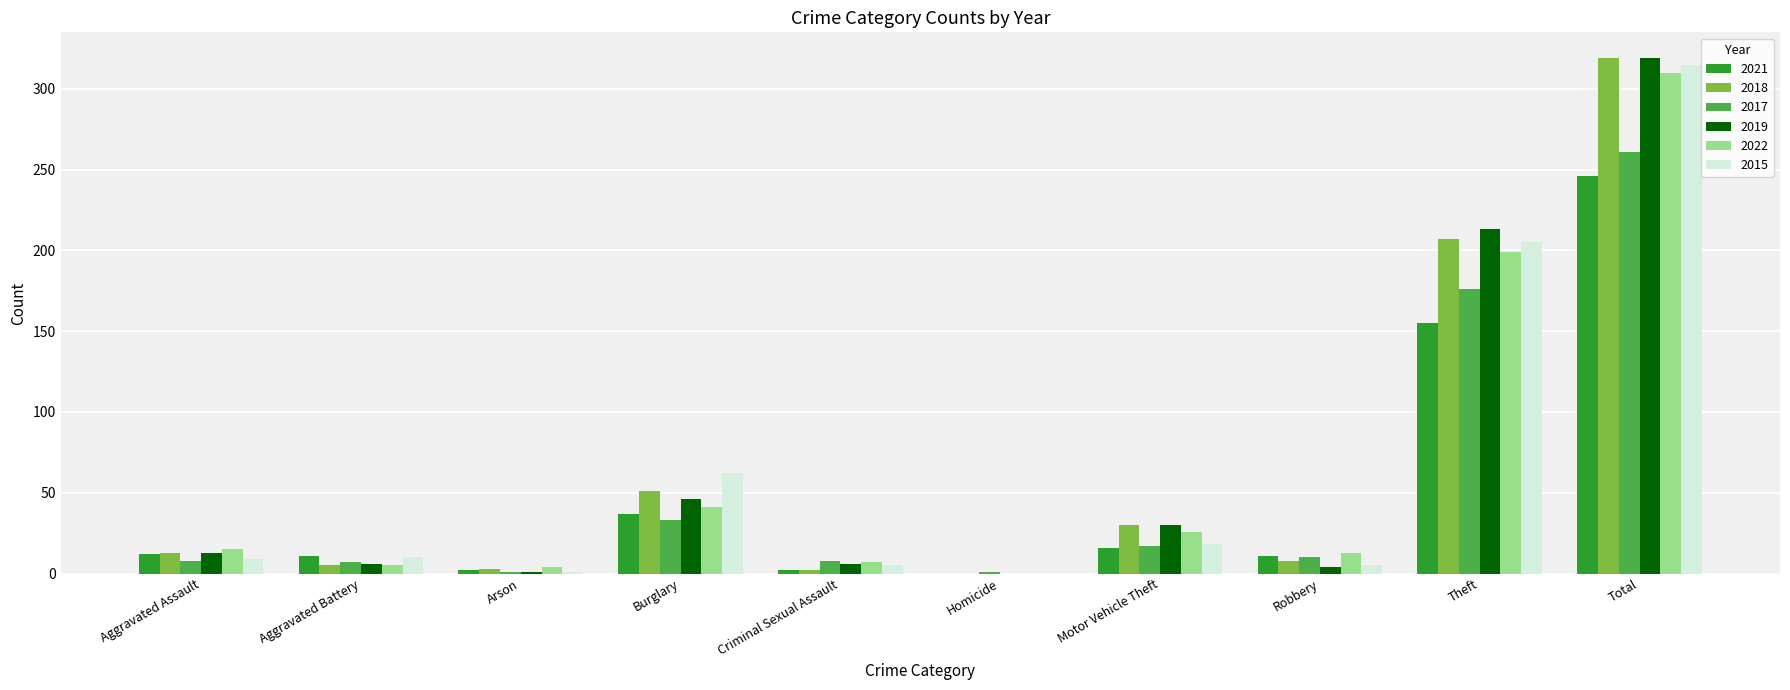

Which category has the highest value in the 2015 series?

Total